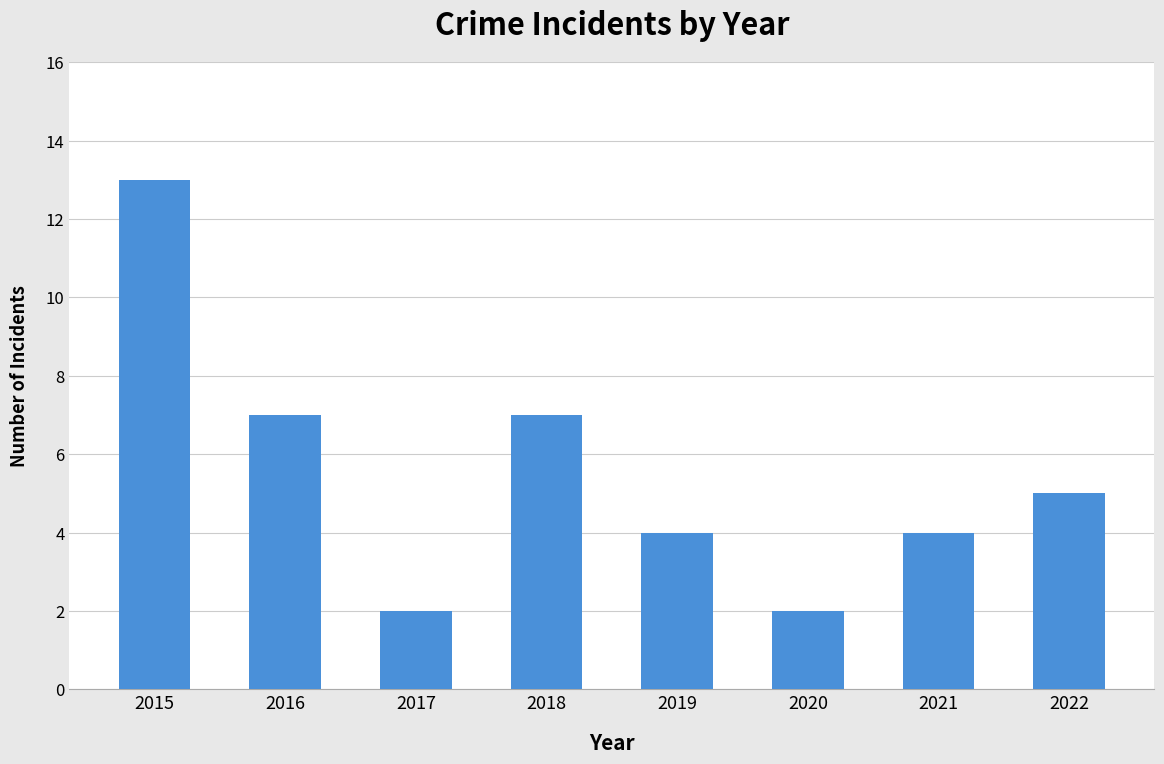

How many bars are there in total?

8